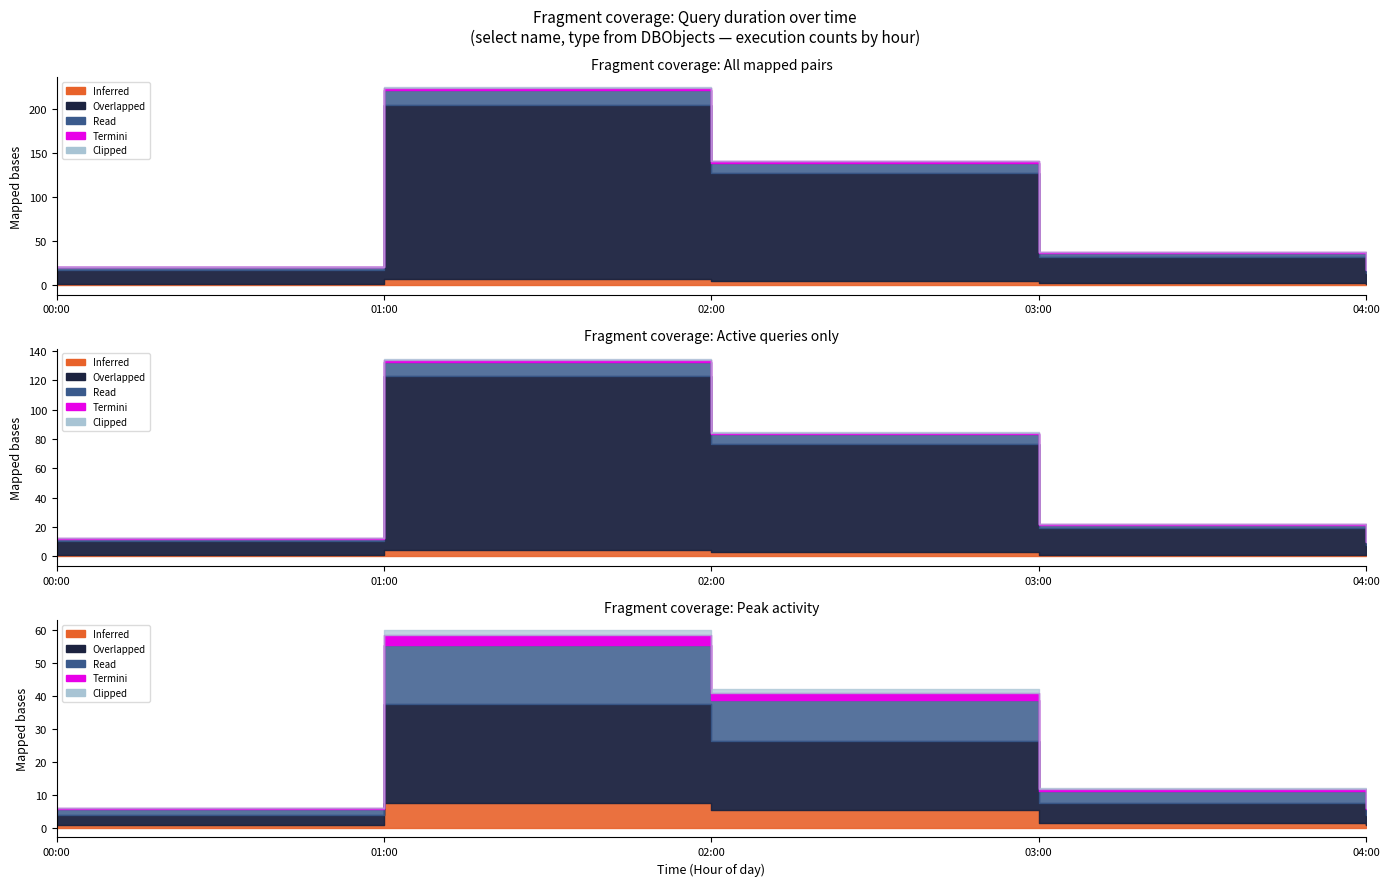

True or false: Termini has a value of 2 at 03:00.

False